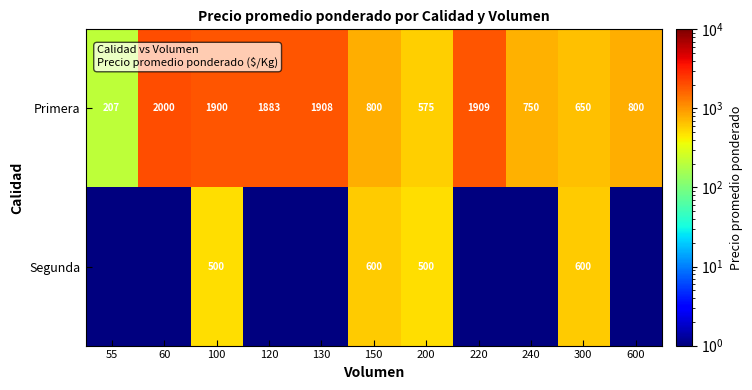

What is the greatest value displayed?

2000